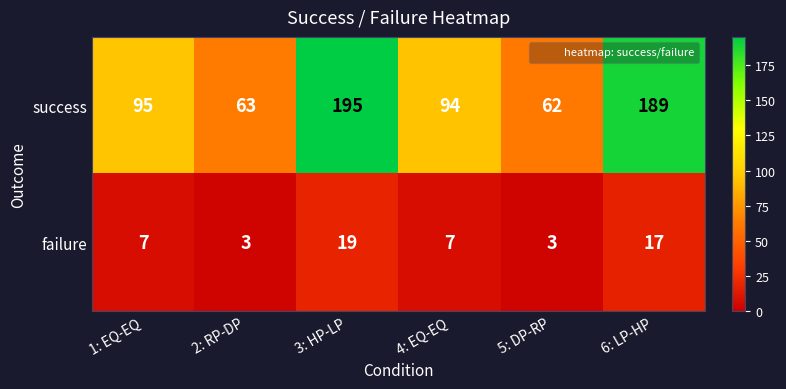

What is the sum of the success values at 3: HP-LP and 4: EQ-EQ?

289